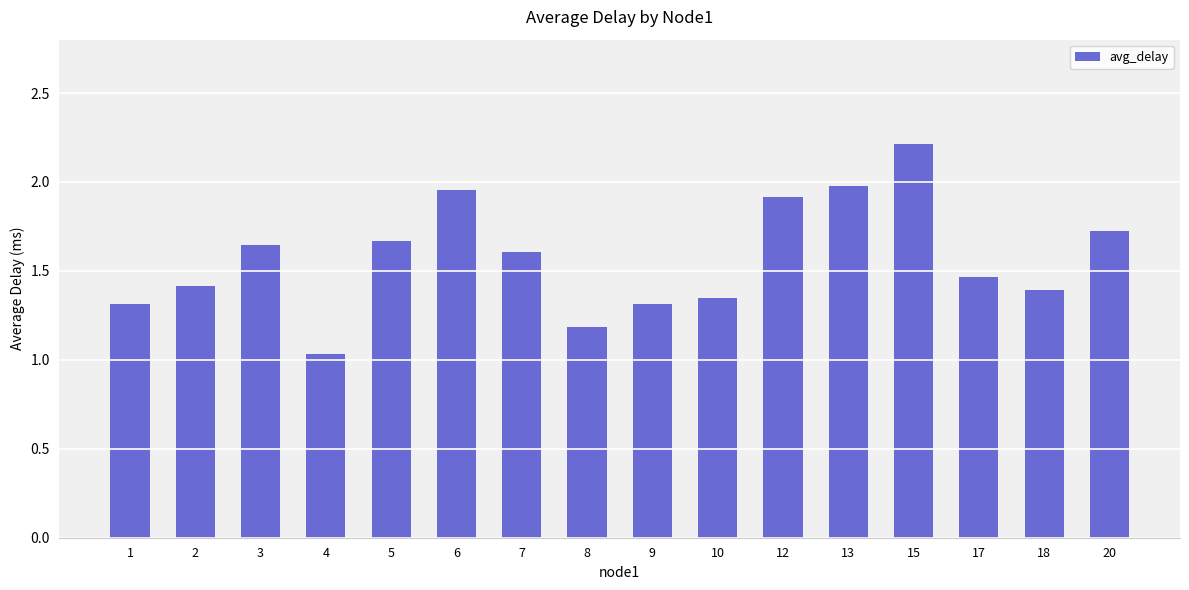

The value at 17 is 0.6. True or false?

False